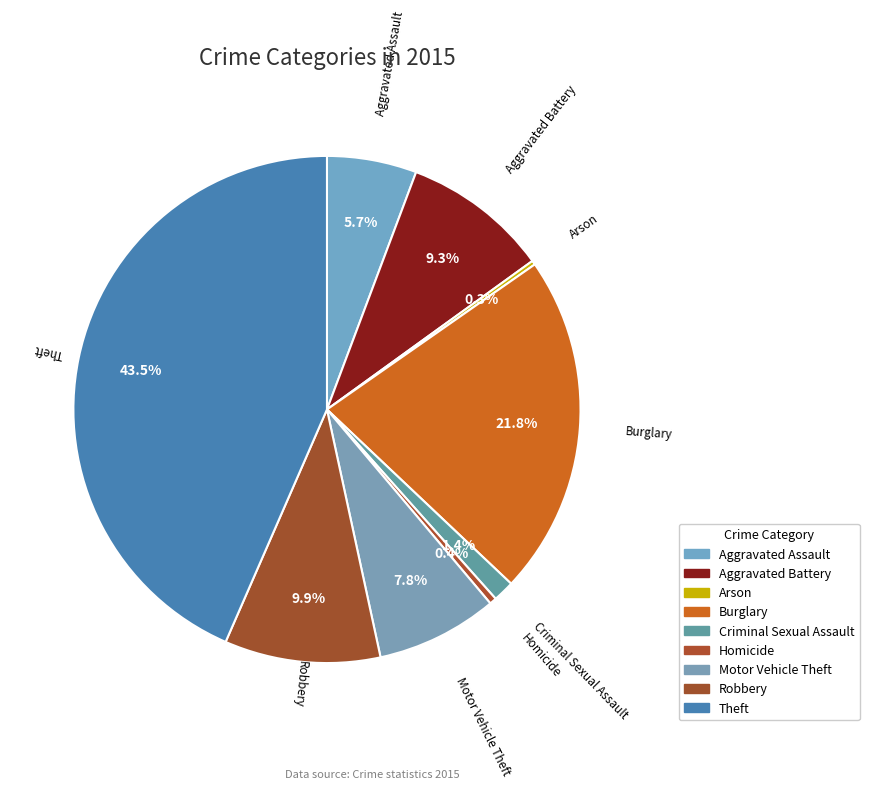

Count the number of slices in the pie.

9